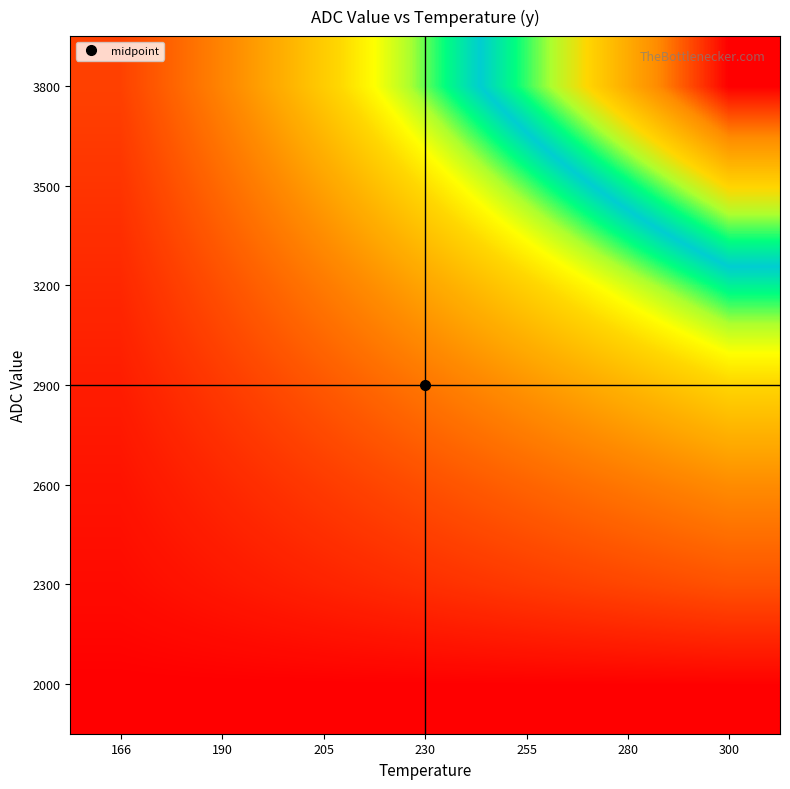

Reading left to right, what are all the values shown in this chart?

2000: 166=0.2	190=0.4	205=0.6	230=0.8	255=1.0	280=1.2	300=1.4
2300: 166=8.2	190=16.3	205=24.5	230=32.7	255=40.8	280=49.0	300=57.1
2600: 166=13.8	190=27.6	205=41.3	230=55.1	255=68.9	280=82.7	300=96.4
2900: 166=20.4	190=40.8	205=61.2	230=81.6	255=102.0	280=122.4	300=142.9
3200: 166=28.1	190=56.1	205=84.2	230=112.2	255=140.3	280=168.4	300=196.4
3500: 166=36.7	190=73.5	205=110.2	230=146.9	255=183.7	280=220.4	300=257.1
3800: 166=45.7	190=91.4	205=137.1	230=182.9	255=228.6	280=274.3	300=320.0